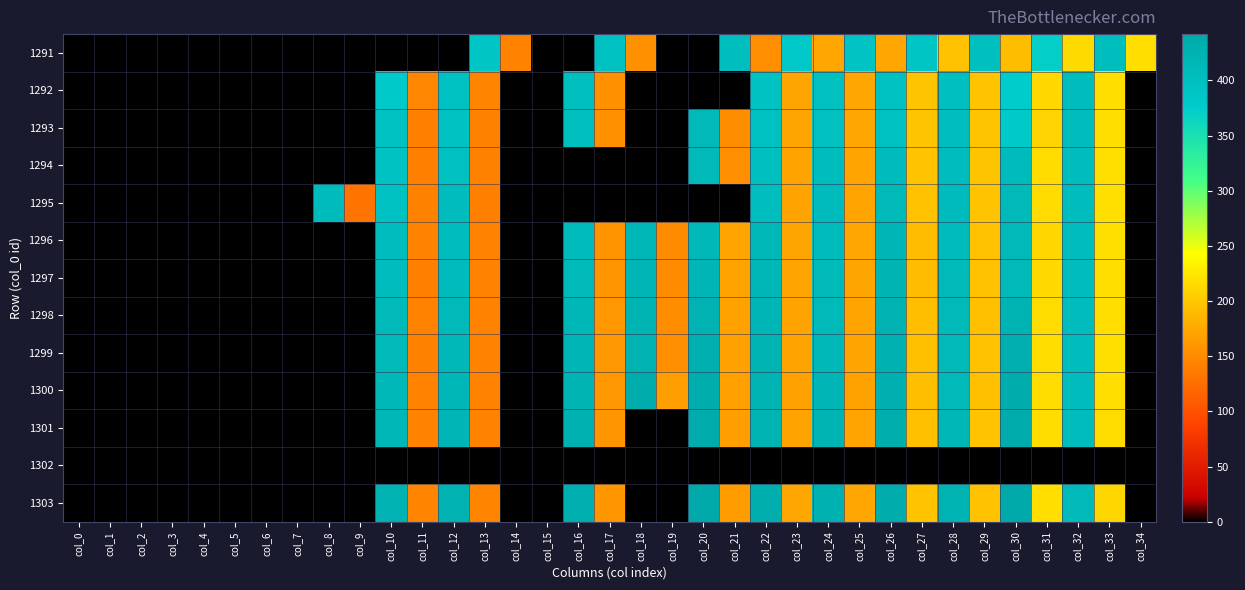

Reading left to right, what are all the values shown in this chart?

1291: col_0=0.0	col_1=0.0	col_2=0.0	col_3=0.0	col_4=0.0	col_5=0.0	col_6=0.0	col_7=0.0	col_8=0.0	col_9=0.0	col_10=0.0	col_11=0.0	col_12=0.0	col_13=388.5	col_14=142.8	col_15=0.0	col_16=0.0	col_17=396.0	col_18=154.6	col_19=0.0	col_20=0.0	col_21=401.8	col_22=153.1	col_23=382.0	col_24=173.6	col_25=390.4	col_26=174.5	col_27=387.5	col_28=195.4	col_29=400.0	col_30=192.1	col_31=371.5	col_32=214.4	col_33=401.9	col_34=217.8
1292: col_0=0.0	col_1=0.0	col_2=0.0	col_3=0.0	col_4=0.0	col_5=0.0	col_6=0.0	col_7=0.0	col_8=0.0	col_9=0.0	col_10=379.9	col_11=146.6	col_12=394.7	col_13=145.5	col_14=0.0	col_15=0.0	col_16=400.0	col_17=155.4	col_18=0.0	col_19=0.0	col_20=0.0	col_21=0.0	col_22=393.6	col_23=172.8	col_24=397.8	col_25=173.7	col_26=396.4	col_27=196.9	col_28=399.2	col_29=196.6	col_30=375.4	col_31=213.1	col_32=403.7	col_33=217.6	col_34=0.0
1293: col_0=0.0	col_1=0.0	col_2=0.0	col_3=0.0	col_4=0.0	col_5=0.0	col_6=0.0	col_7=0.0	col_8=0.0	col_9=0.0	col_10=395.0	col_11=141.4	col_12=393.8	col_13=142.4	col_14=0.0	col_15=0.0	col_16=399.5	col_17=155.2	col_18=0.0	col_19=0.0	col_20=408.3	col_21=152.7	col_22=396.1	col_23=173.0	col_24=398.5	col_25=173.6	col_26=395.2	col_27=197.4	col_28=401.5	col_29=197.0	col_30=380.8	col_31=209.3	col_32=403.9	col_33=217.7	col_34=0.0
1294: col_0=0.0	col_1=0.0	col_2=0.0	col_3=0.0	col_4=0.0	col_5=0.0	col_6=0.0	col_7=0.0	col_8=0.0	col_9=0.0	col_10=394.3	col_11=141.5	col_12=397.7	col_13=142.2	col_14=0.0	col_15=0.0	col_16=0.0	col_17=0.0	col_18=0.0	col_19=0.0	col_20=411.3	col_21=153.7	col_22=400.4	col_23=171.3	col_24=404.2	col_25=172.1	col_26=407.8	col_27=196.3	col_28=405.0	col_29=197.1	col_30=408.0	col_31=215.4	col_32=403.4	col_33=218.7	col_34=0.0
1295: col_0=0.0	col_1=0.0	col_2=0.0	col_3=0.0	col_4=0.0	col_5=0.0	col_6=0.0	col_7=0.0	col_8=406.6	col_9=129.7	col_10=396.6	col_11=141.7	col_12=405.5	col_13=140.8	col_14=0.0	col_15=0.0	col_16=0.0	col_17=0.0	col_18=0.0	col_19=0.0	col_20=0.0	col_21=0.0	col_22=400.6	col_23=171.6	col_24=408.2	col_25=172.4	col_26=409.7	col_27=195.2	col_28=408.2	col_29=196.4	col_30=409.1	col_31=215.7	col_32=403.0	col_33=218.4	col_34=0.0
1296: col_0=0.0	col_1=0.0	col_2=0.0	col_3=0.0	col_4=0.0	col_5=0.0	col_6=0.0	col_7=0.0	col_8=0.0	col_9=0.0	col_10=402.7	col_11=142.7	col_12=403.9	col_13=143.5	col_14=0.0	col_15=0.0	col_16=407.6	col_17=158.1	col_18=416.0	col_19=150.9	col_20=413.5	col_21=172.2	col_22=412.9	col_23=173.1	col_24=406.8	col_25=173.6	col_26=418.4	col_27=191.0	col_28=407.8	col_29=195.7	col_30=410.0	col_31=212.3	col_32=404.5	col_33=219.0	col_34=0.0
1297: col_0=0.0	col_1=0.0	col_2=0.0	col_3=0.0	col_4=0.0	col_5=0.0	col_6=0.0	col_7=0.0	col_8=0.0	col_9=0.0	col_10=405.0	col_11=140.9	col_12=407.2	col_13=142.5	col_14=0.0	col_15=0.0	col_16=411.9	col_17=158.8	col_18=419.2	col_19=151.8	col_20=418.5	col_21=171.6	col_22=415.2	col_23=172.2	col_24=409.2	col_25=173.2	col_26=421.2	col_27=191.5	col_28=408.7	col_29=195.9	col_30=411.9	col_31=213.3	col_32=404.3	col_33=217.7	col_34=0.0
1298: col_0=0.0	col_1=0.0	col_2=0.0	col_3=0.0	col_4=0.0	col_5=0.0	col_6=0.0	col_7=0.0	col_8=0.0	col_9=0.0	col_10=408.5	col_11=143.0	col_12=409.6	col_13=143.9	col_14=0.0	col_15=0.0	col_16=414.7	col_17=161.3	col_18=421.2	col_19=152.3	col_20=424.5	col_21=170.7	col_22=419.0	col_23=171.1	col_24=411.6	col_25=172.1	col_26=424.3	col_27=192.6	col_28=409.8	col_29=194.5	col_30=423.0	col_31=216.3	col_32=404.9	col_33=218.2	col_34=0.0
1299: col_0=0.0	col_1=0.0	col_2=0.0	col_3=0.0	col_4=0.0	col_5=0.0	col_6=0.0	col_7=0.0	col_8=0.0	col_9=0.0	col_10=409.3	col_11=142.2	col_12=413.3	col_13=143.5	col_14=0.0	col_15=0.0	col_16=418.3	col_17=160.7	col_18=424.6	col_19=153.7	col_20=430.1	col_21=169.6	col_22=421.7	col_23=171.0	col_24=414.1	col_25=171.9	col_26=427.5	col_27=194.4	col_28=410.7	col_29=195.8	col_30=430.6	col_31=216.6	col_32=404.0	col_33=218.8	col_34=0.0
1300: col_0=0.0	col_1=0.0	col_2=0.0	col_3=0.0	col_4=0.0	col_5=0.0	col_6=0.0	col_7=0.0	col_8=0.0	col_9=0.0	col_10=413.8	col_11=142.5	col_12=415.6	col_13=143.1	col_14=0.0	col_15=0.0	col_16=422.0	col_17=160.7	col_18=437.3	col_19=166.8	col_20=435.1	col_21=168.0	col_22=420.4	col_23=169.8	col_24=417.9	col_25=170.6	col_26=429.5	col_27=193.4	col_28=412.3	col_29=195.0	col_30=436.2	col_31=216.5	col_32=404.9	col_33=217.6	col_34=0.0
1301: col_0=0.0	col_1=0.0	col_2=0.0	col_3=0.0	col_4=0.0	col_5=0.0	col_6=0.0	col_7=0.0	col_8=0.0	col_9=0.0	col_10=415.4	col_11=143.0	col_12=418.8	col_13=143.6	col_14=0.0	col_15=0.0	col_16=426.4	col_17=159.4	col_18=0.0	col_19=0.0	col_20=439.2	col_21=166.9	col_22=420.7	col_23=171.7	col_24=421.6	col_25=172.4	col_26=432.2	col_27=194.6	col_28=414.9	col_29=196.1	col_30=439.1	col_31=217.0	col_32=405.5	col_33=216.3	col_34=0.0
1302: col_0=0.0	col_1=0.0	col_2=0.0	col_3=0.0	col_4=0.0	col_5=0.0	col_6=0.0	col_7=0.0	col_8=0.0	col_9=0.0	col_10=0.0	col_11=0.0	col_12=0.0	col_13=0.0	col_14=0.0	col_15=0.0	col_16=0.0	col_17=0.0	col_18=0.0	col_19=0.0	col_20=0.0	col_21=0.0	col_22=0.0	col_23=0.0	col_24=0.0	col_25=0.0	col_26=0.0	col_27=0.0	col_28=0.0	col_29=0.0	col_30=0.0	col_31=0.0	col_32=0.0	col_33=0.0	col_34=0.0
1303: col_0=0.0	col_1=0.0	col_2=0.0	col_3=0.0	col_4=0.0	col_5=0.0	col_6=0.0	col_7=0.0	col_8=0.0	col_9=0.0	col_10=424.1	col_11=144.9	col_12=424.2	col_13=145.0	col_14=0.0	col_15=0.0	col_16=431.4	col_17=159.7	col_18=0.0	col_19=0.0	col_20=441.9	col_21=166.4	col_22=432.2	col_23=173.6	col_24=426.8	col_25=174.0	col_26=436.4	col_27=196.4	col_28=422.5	col_29=195.5	col_30=440.6	col_31=218.3	col_32=409.9	col_33=212.0	col_34=0.0